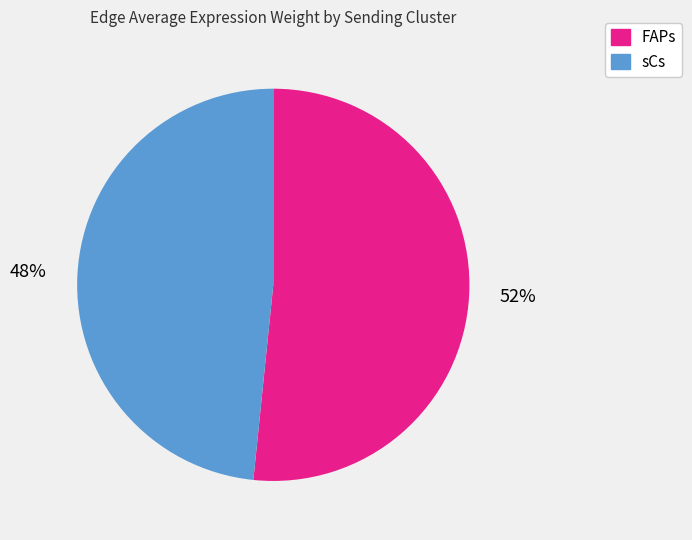

How many segments does this pie chart have?

2